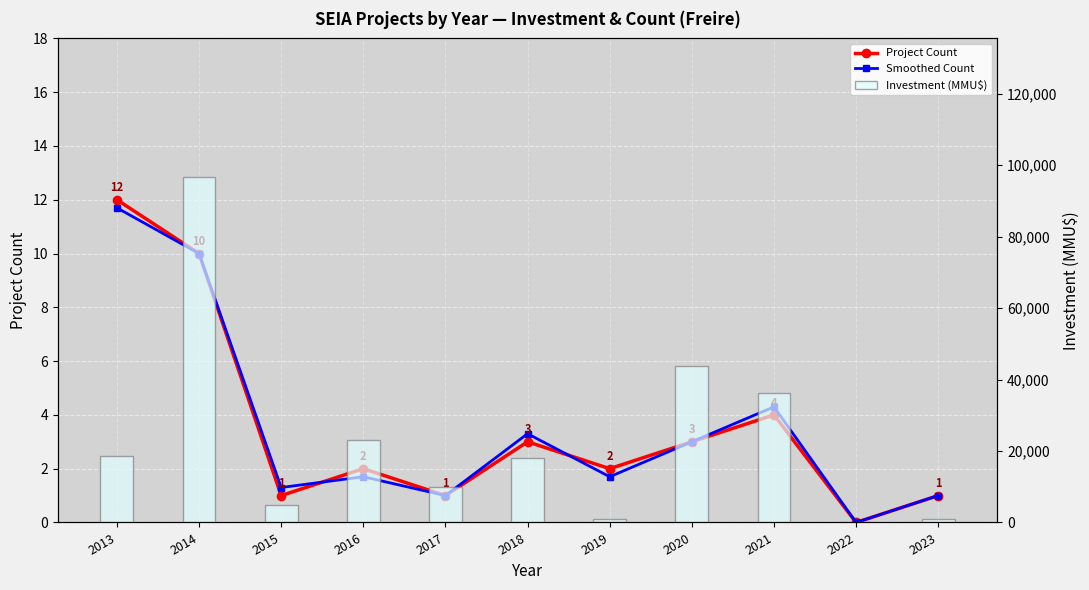

At how many categories does at least one series exceed 3446?

8